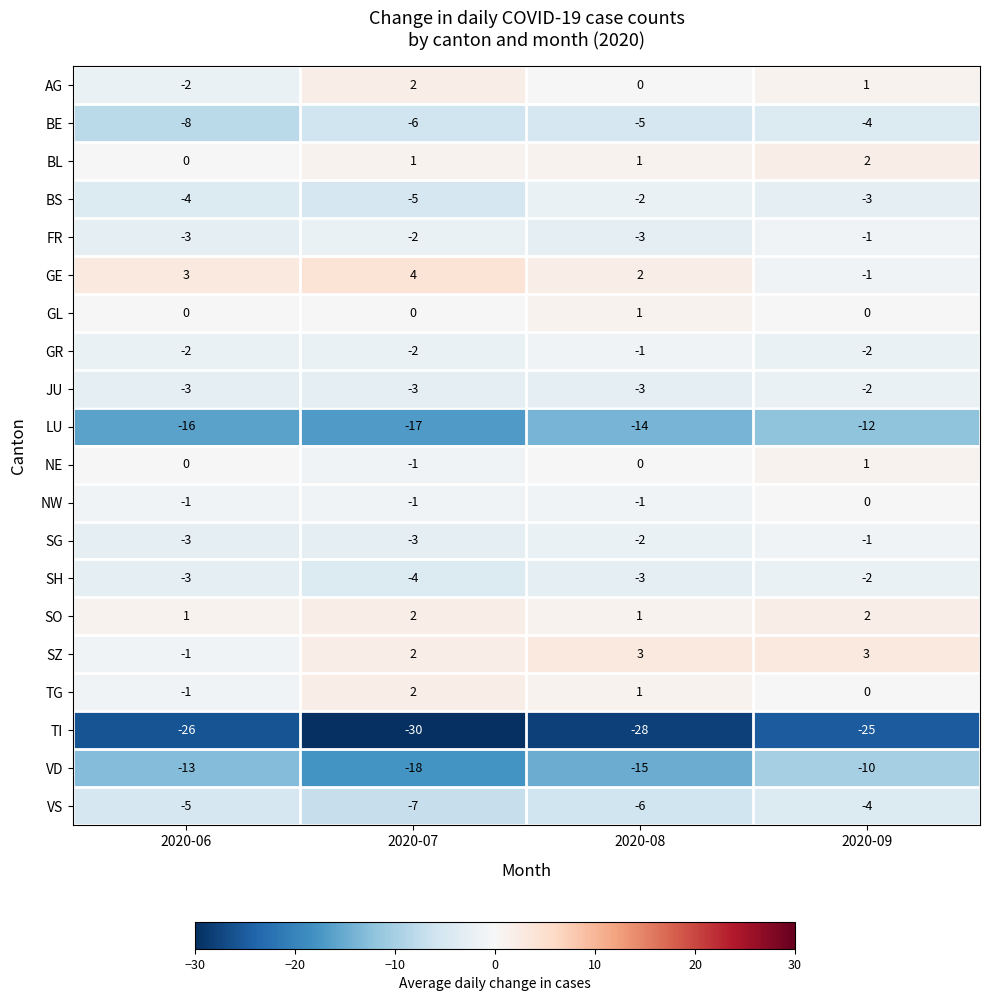

What is the spread (max minus min) of values at 2020-09?

28